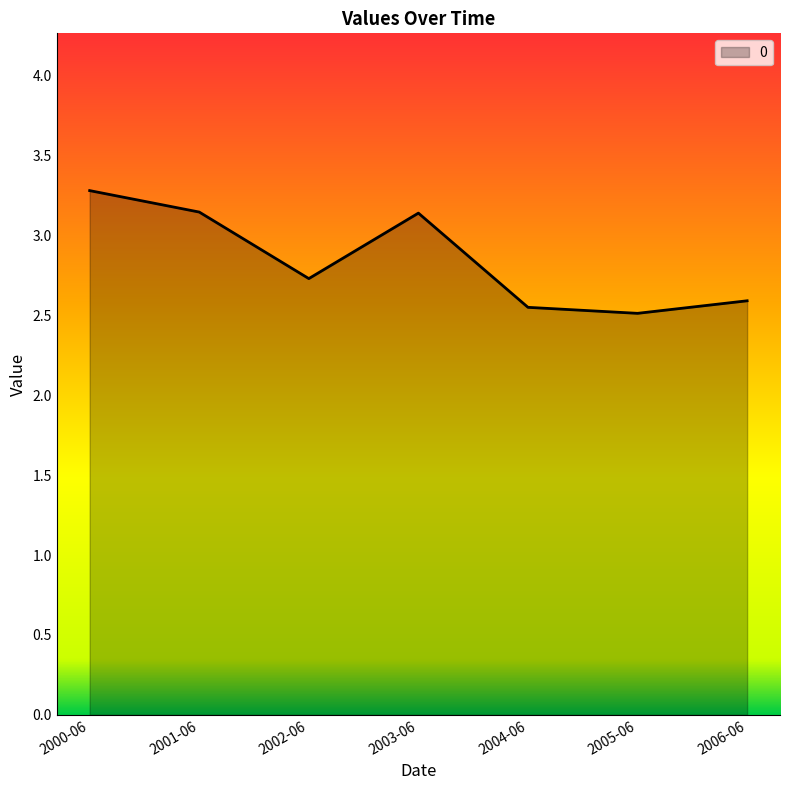

At which category does the chart reach its minimum across all series?

2005-06